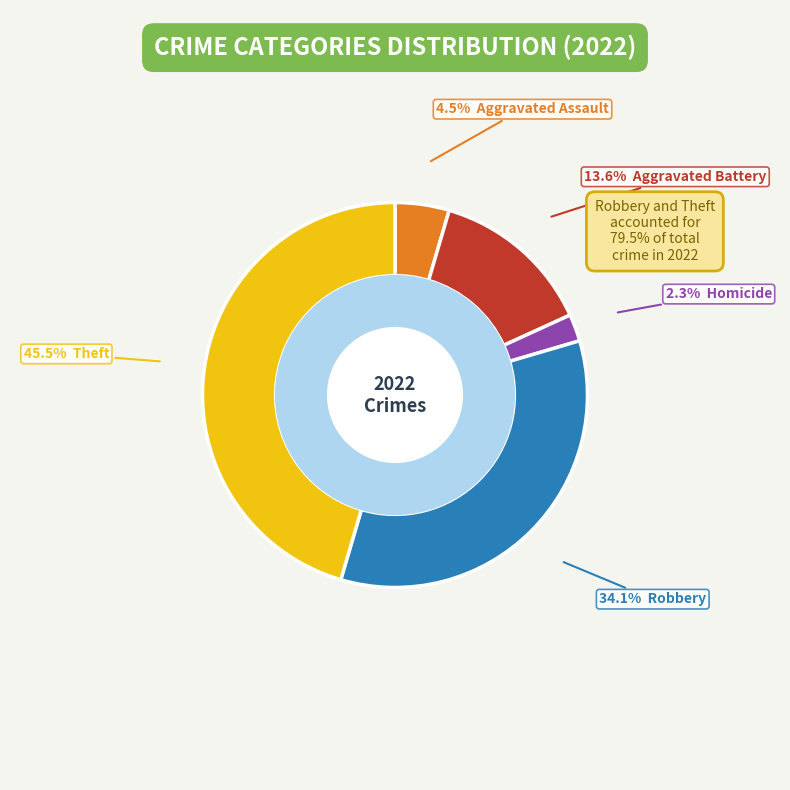

Combined, do Aggravated Battery and Homicide account for over 50%?

No